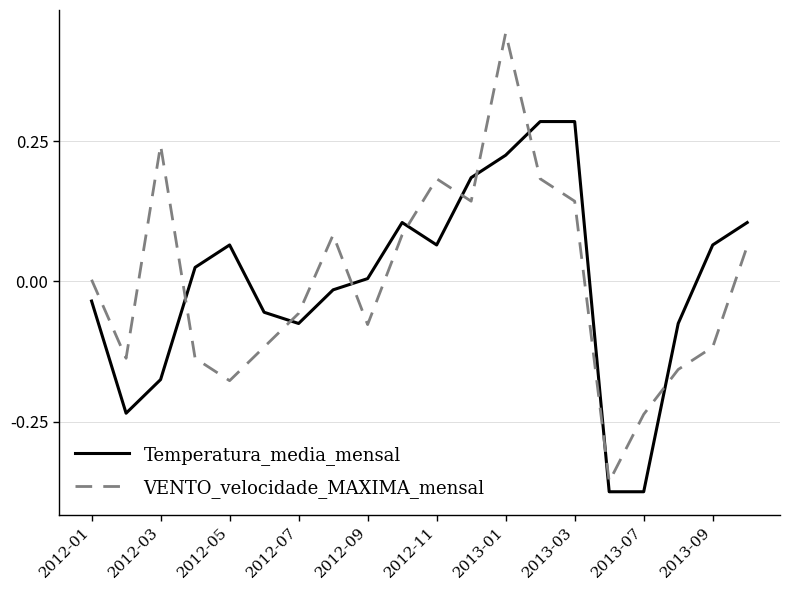

What is the difference between the maximum and minimum values in the VENTO_velocidade_MAXIMA_mensal series?

0.8